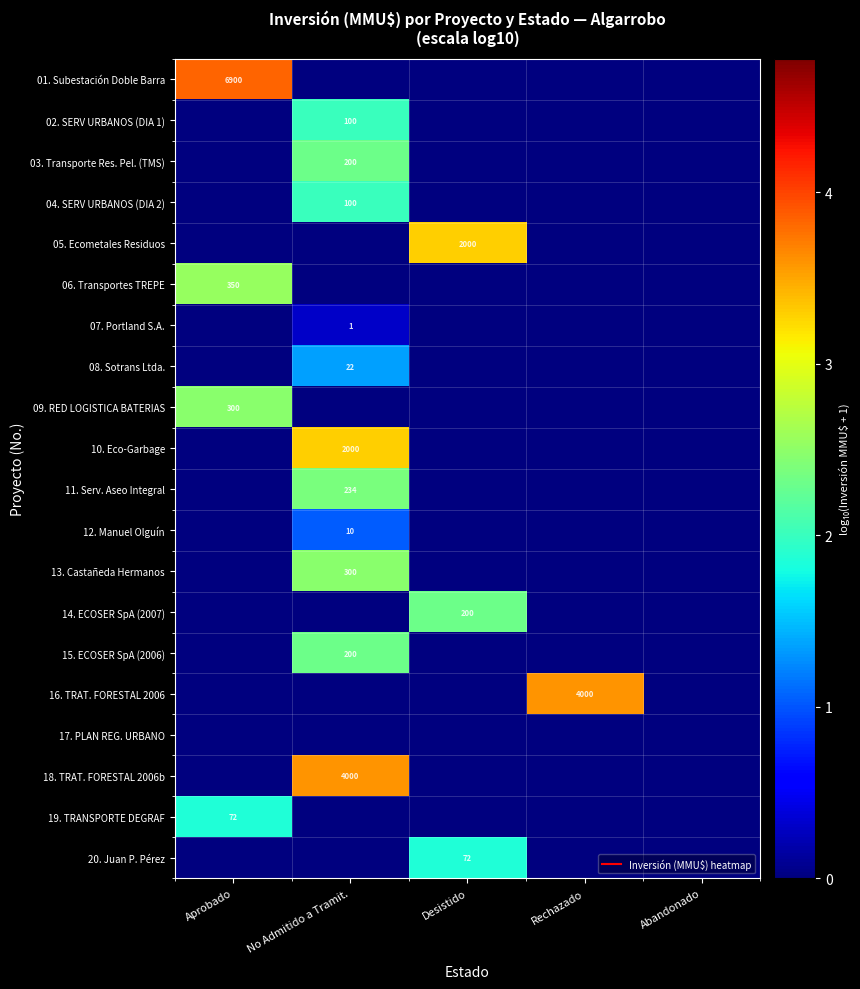

What is the spread (max minus min) of values at Desistido?

3.3